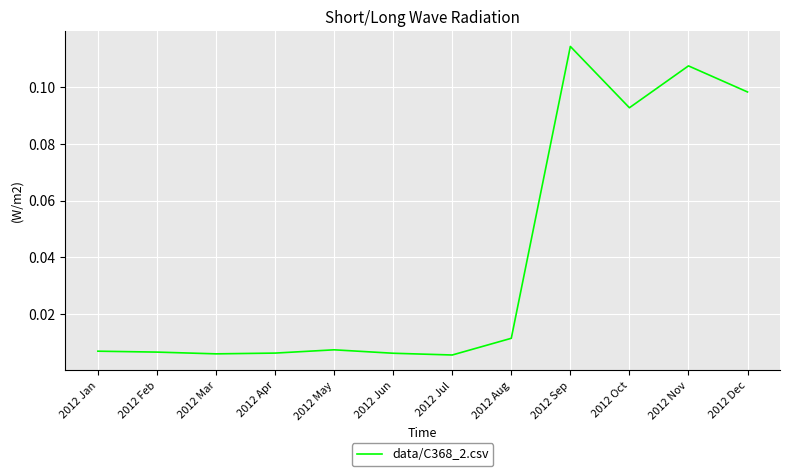

Which label corresponds to the largest value in the chart?

2012 Sep